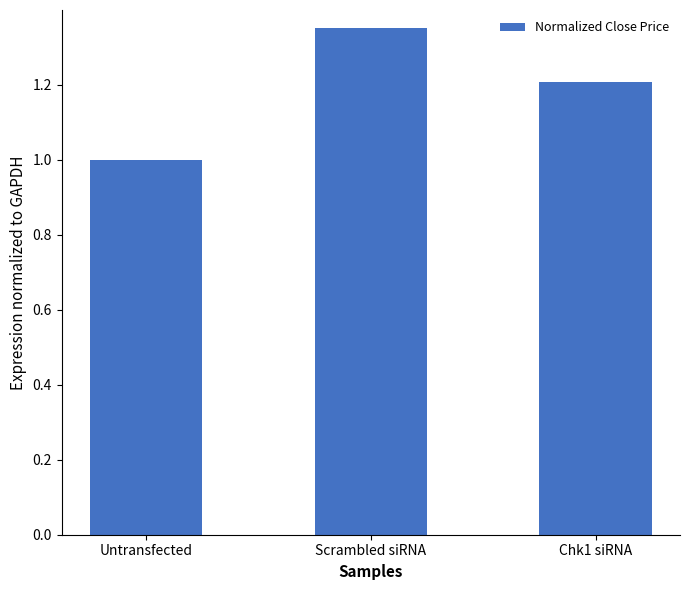

What is the difference between the second highest and minimum values?

0.2